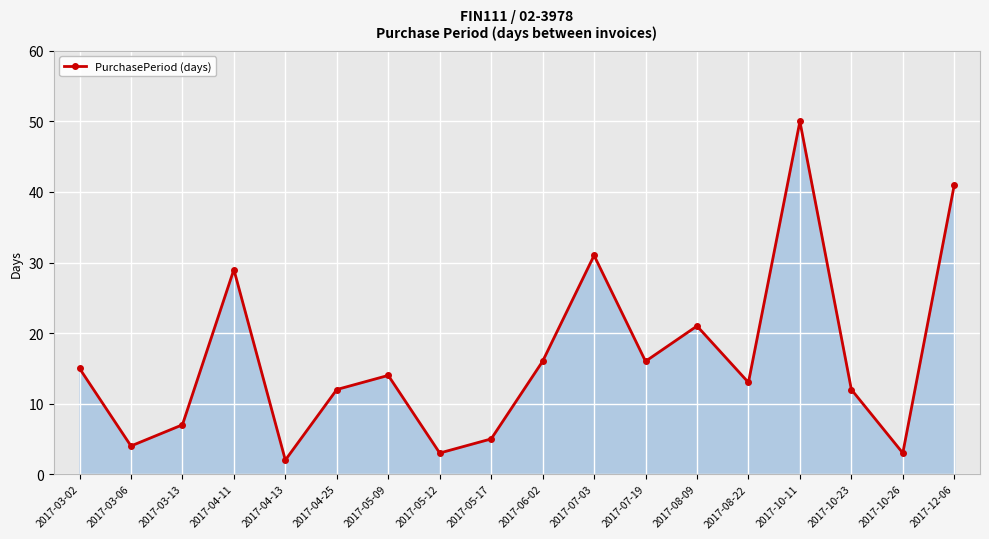

How many categories are shown in the chart?

18